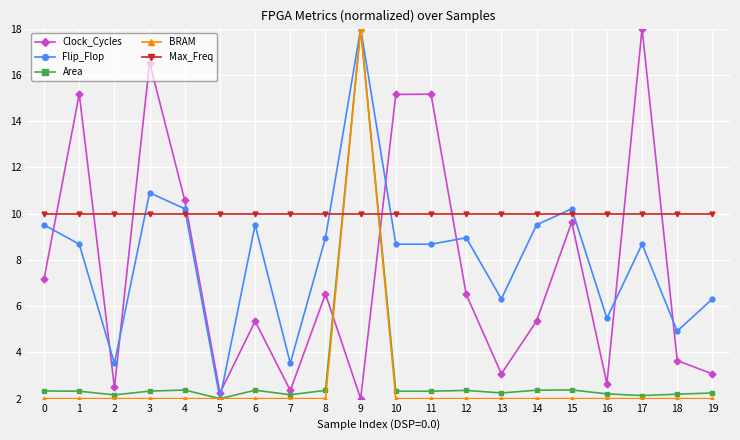

Does the chart display data point markers on the line(s)?

Yes